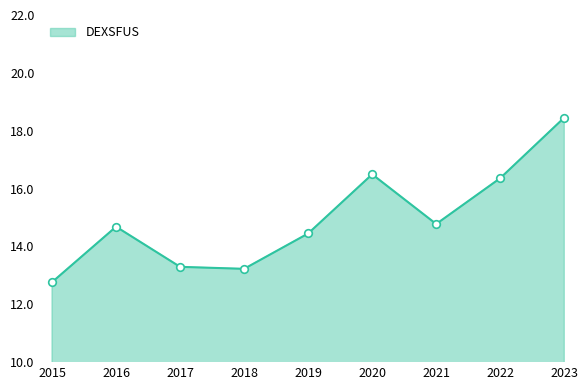

What is the change in value from 2015 to 2020?

+3.7